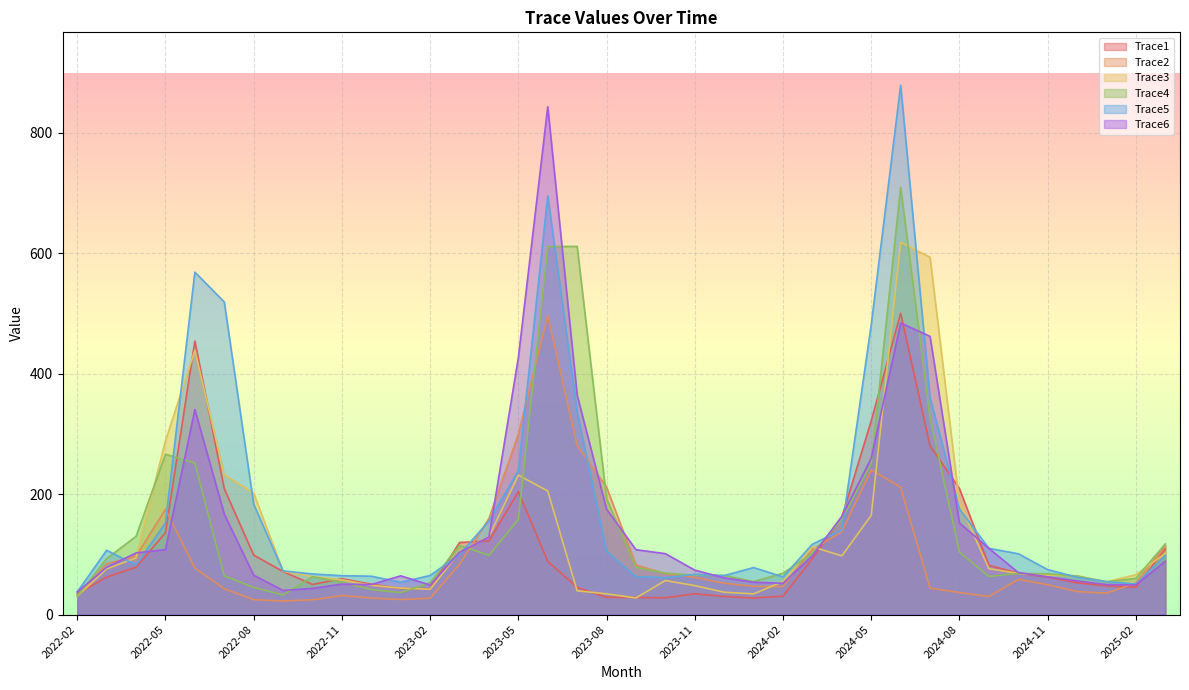

What is the total value across all series at 2024-09?

471.2